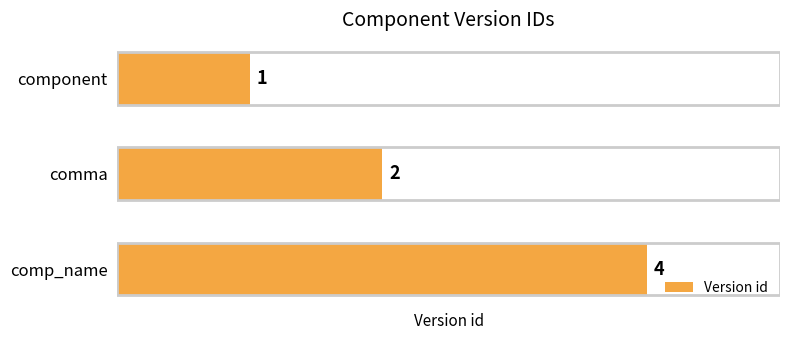

Which label corresponds to the smallest value in the chart?

component